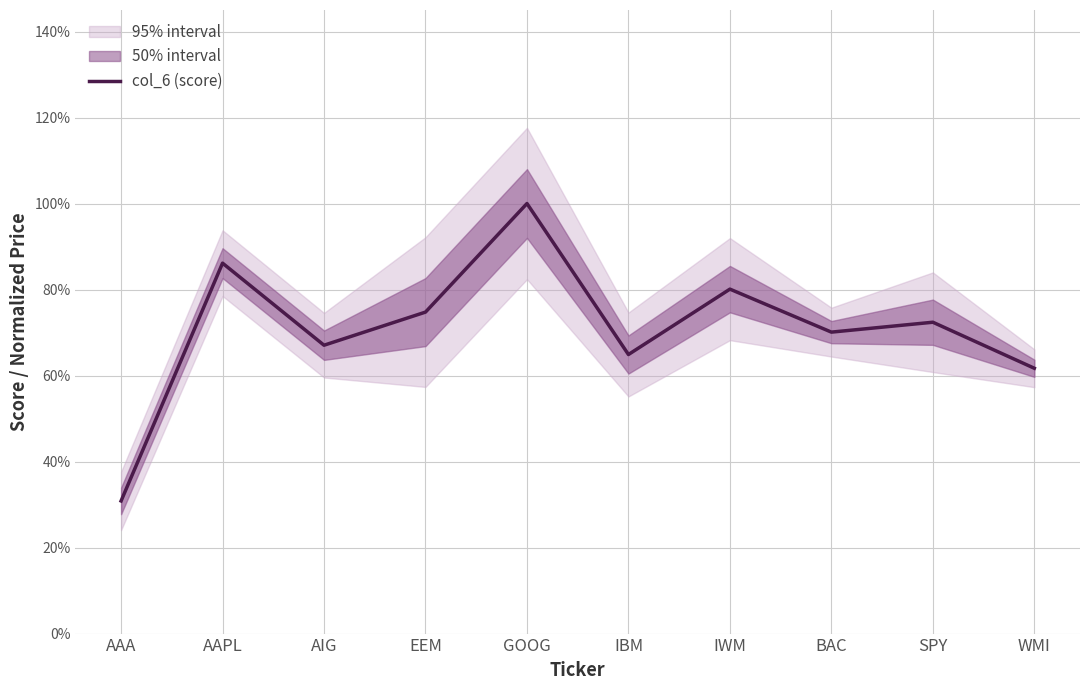

How many interior local peaks (higher than both neighbors) does the data have?

4